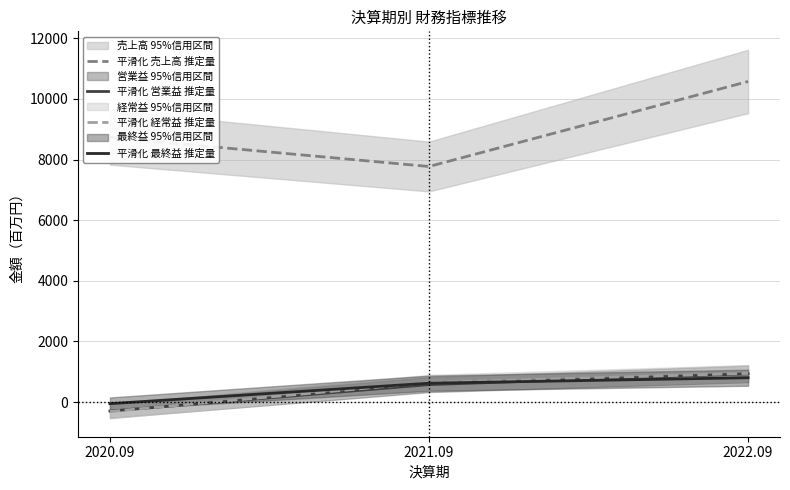

Which series has the largest total across all categories?

平滑化 売上高 推定量